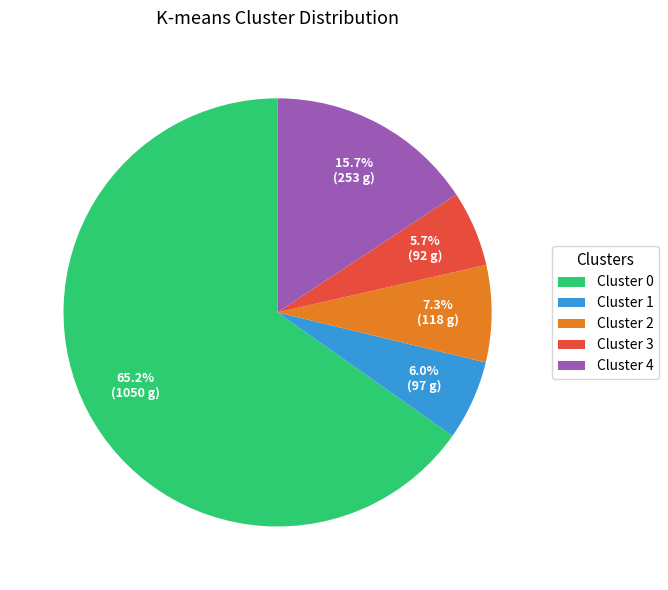

Is the sum of Cluster 4 and Cluster 3 greater than half?

No